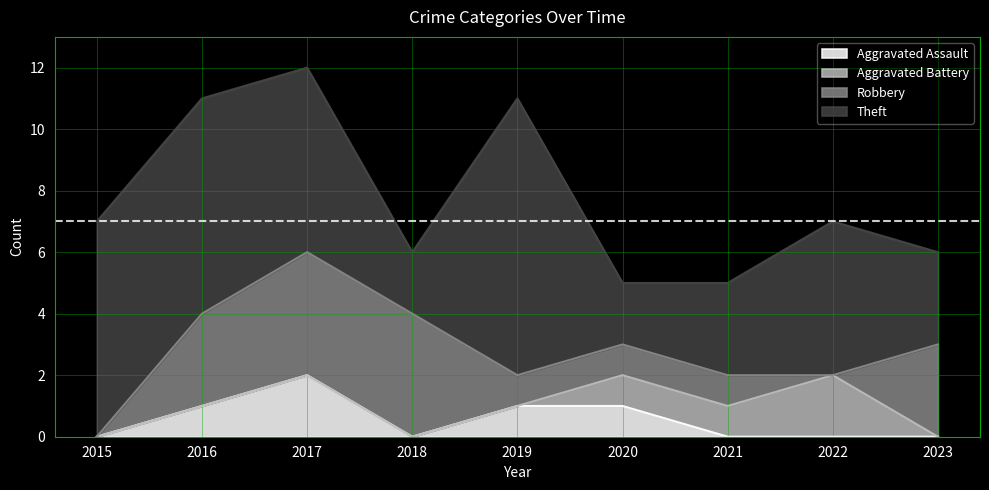

What is the sum of the Robbery values at 2018 and 2019?

5